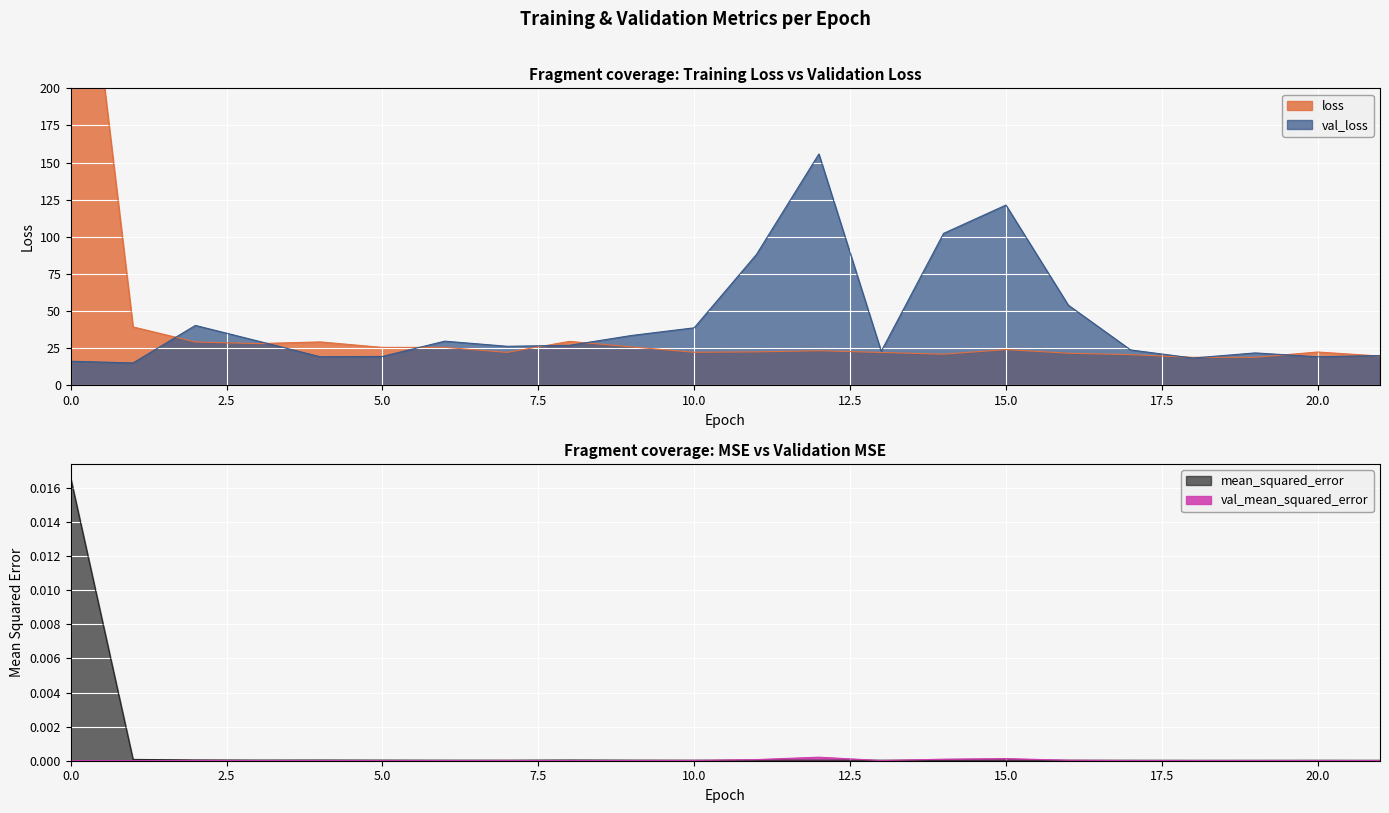

Where is the first local maximum for val_mean_squared_error?

2